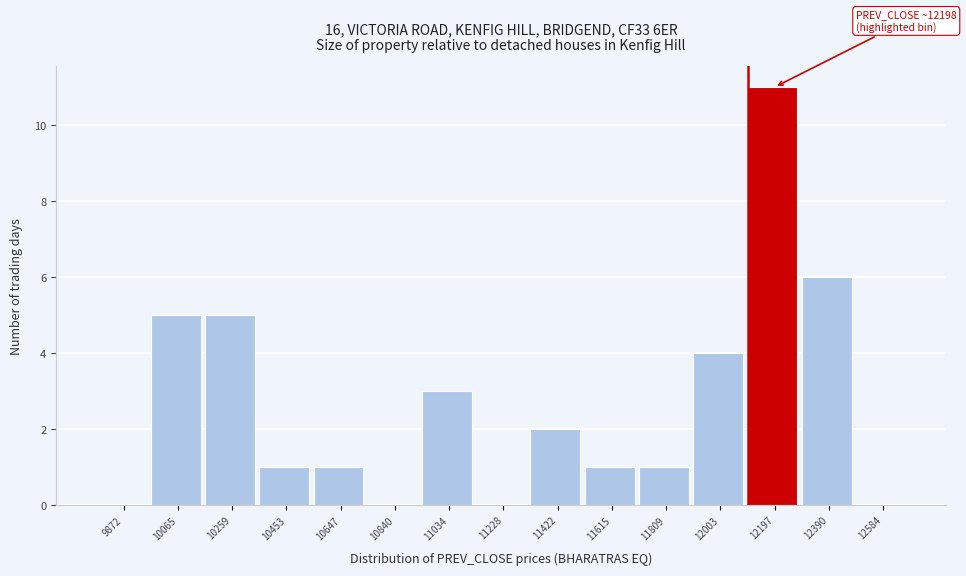

Reading left to right, list all the values displayed in this chart.

9872=0	10065=5	10259=5	10453=1	10647=1	10840=0	11034=3	11228=0	11422=2	11615=1	11809=1	12003=4	12197=11	12390=6	12584=0